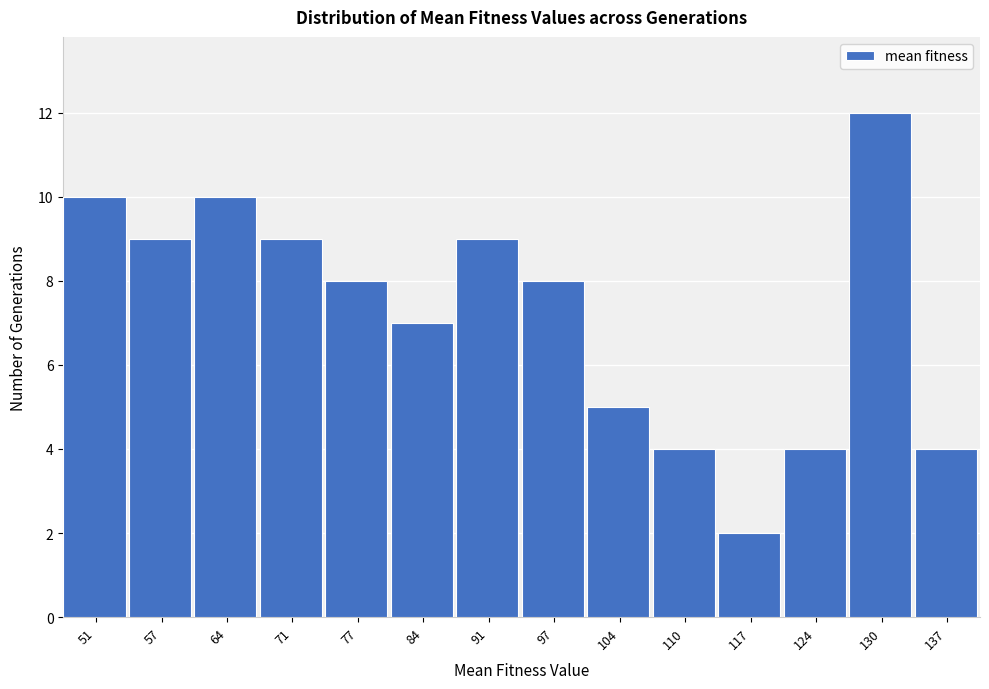

How tall is the bar that spans 54 to 61 on the x-axis? Neither the bar edges nor the heights are printed on the chart, so give them approximately, as read against the axes.

9